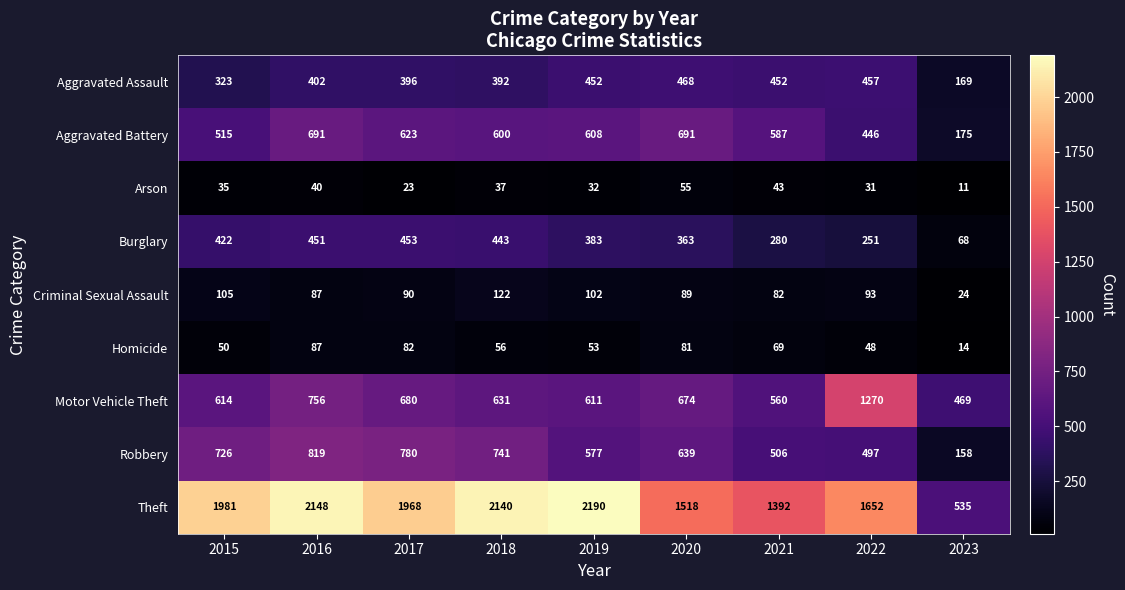

At which label is Burglary closest to 260?

2022